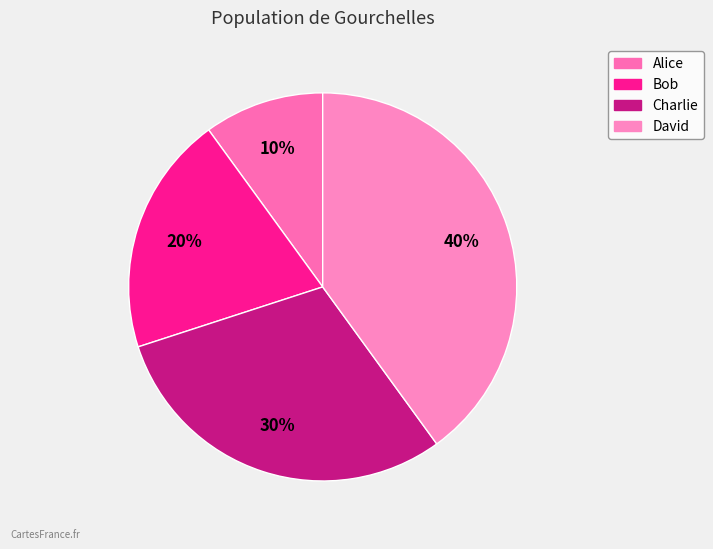

Which slice is the largest?

David